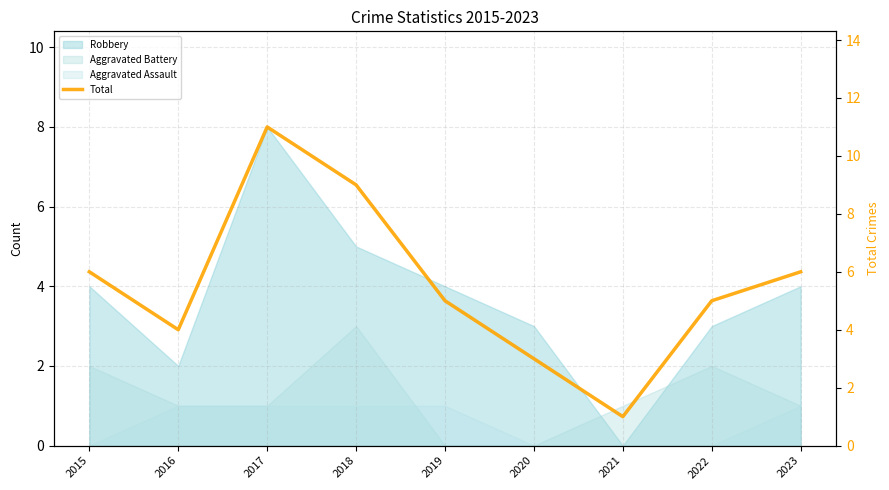

What is the difference between the maximum and minimum values?

10